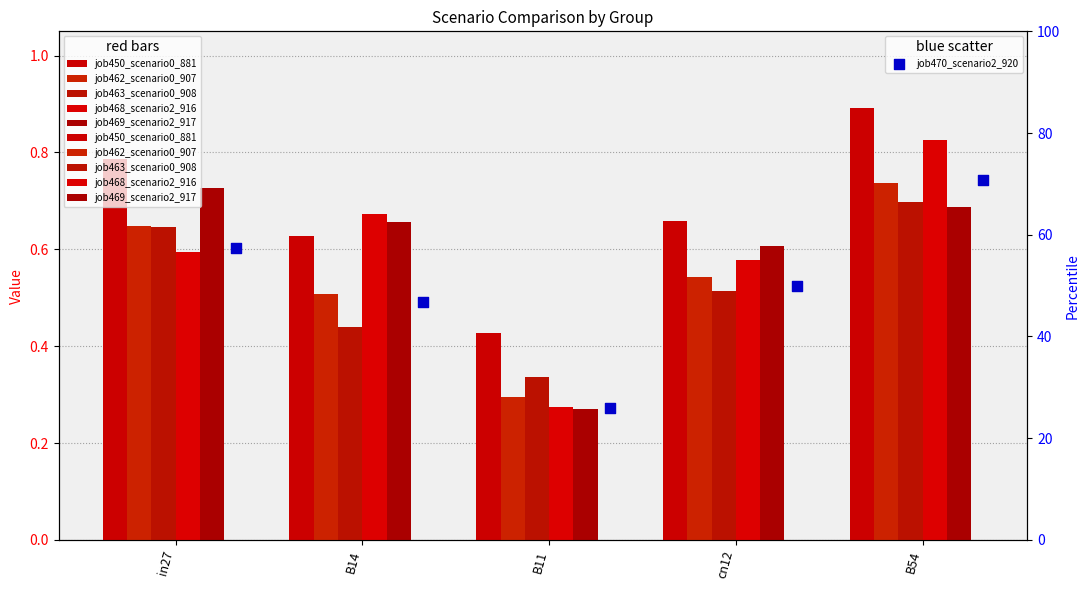

What are all the series names shown in the legend?

job450_scenario0_881, job462_scenario0_907, job463_scenario0_908, job468_scenario2_916, job469_scenario2_917, job470_scenario2_920